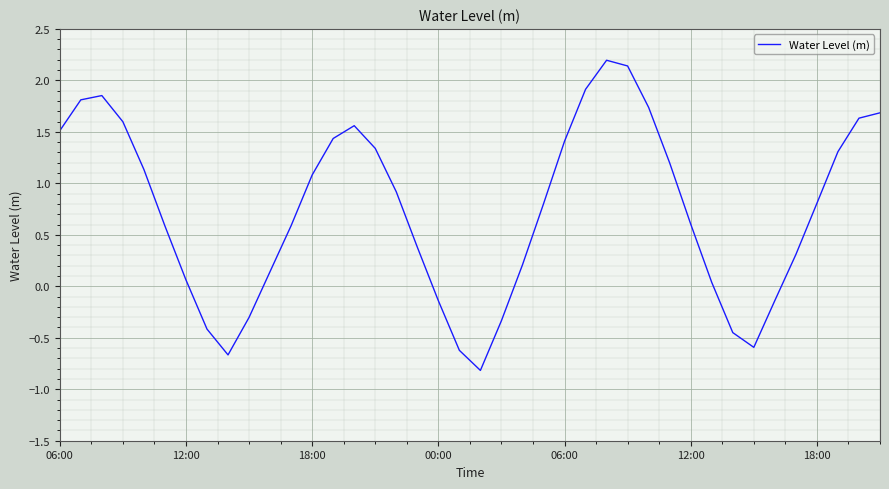

What is the greatest value displayed?

2.2